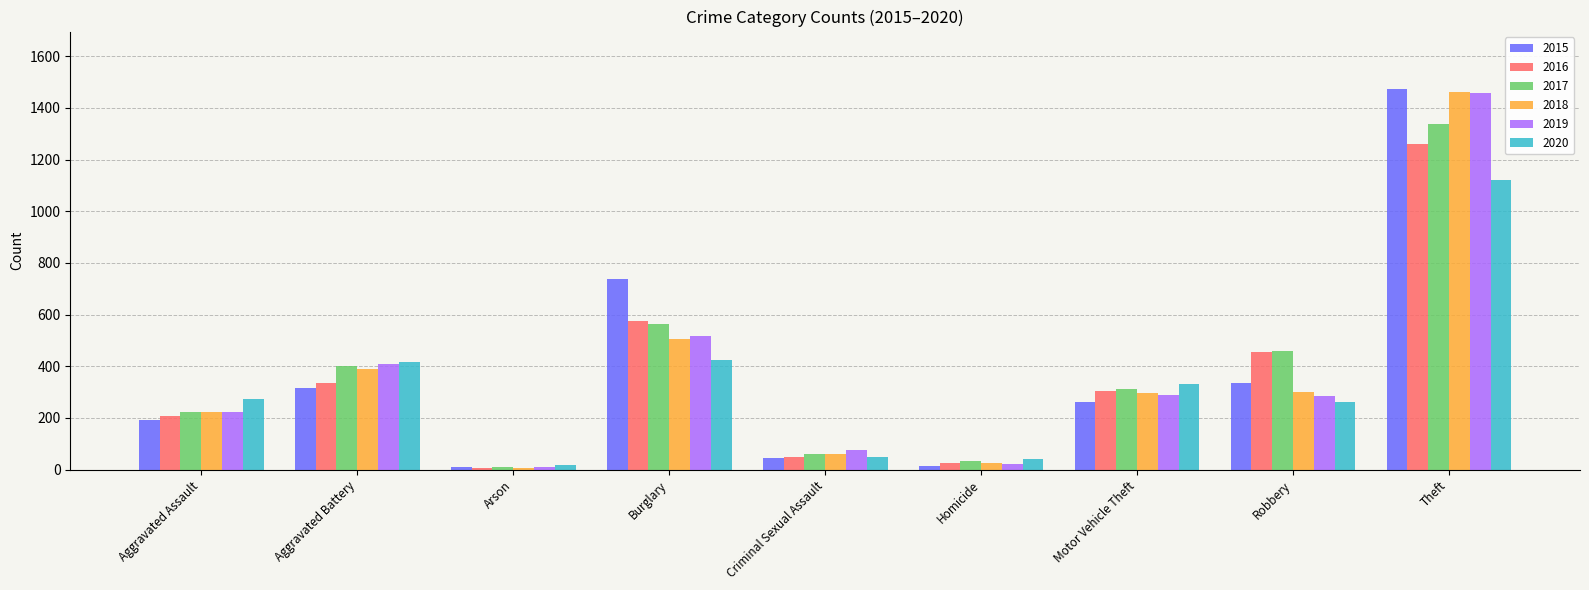

At which label is 2017 closest to 674?

Burglary